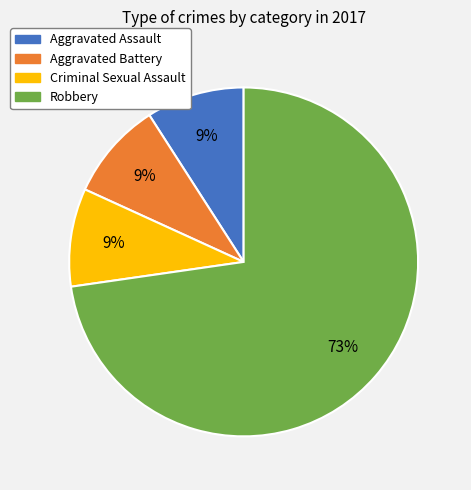

How many segments does this pie chart have?

4